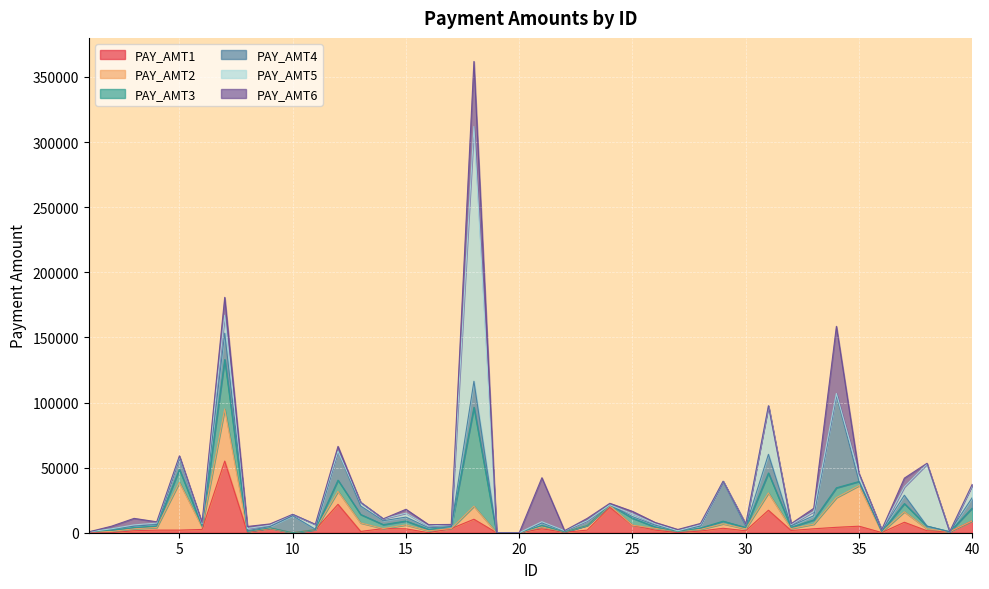

What is the value of the PAY_AMT3 point at the 11th from the left?

50